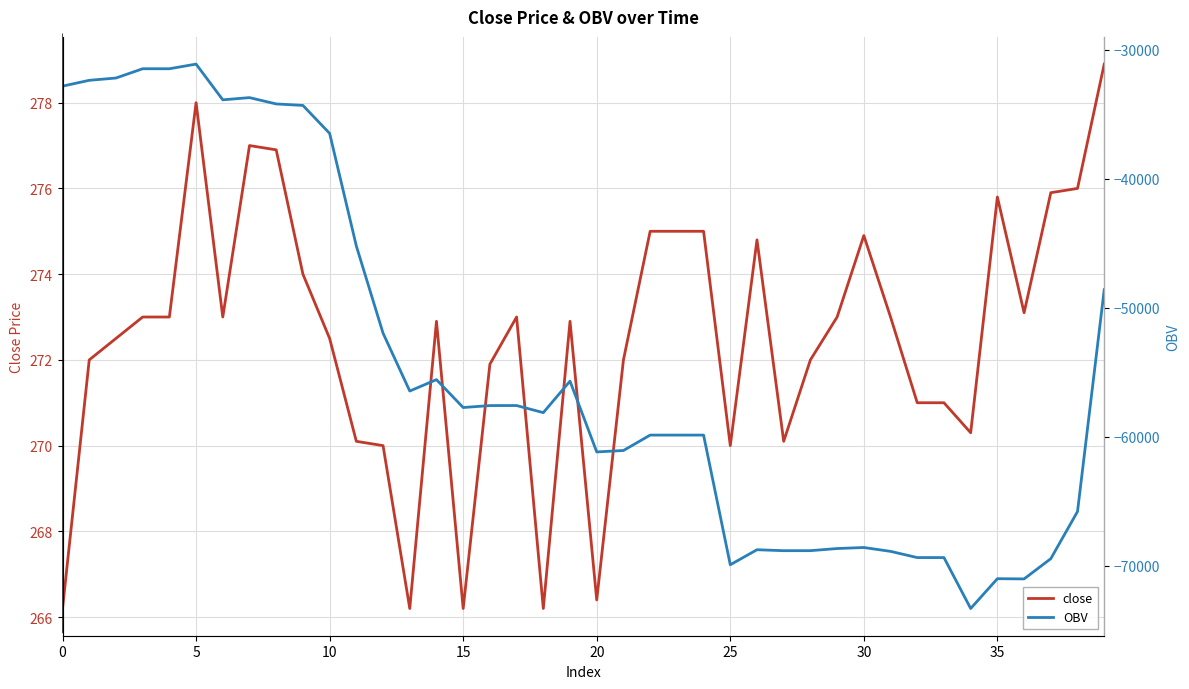

True or false: close has a value of 270.0 at 25.

True